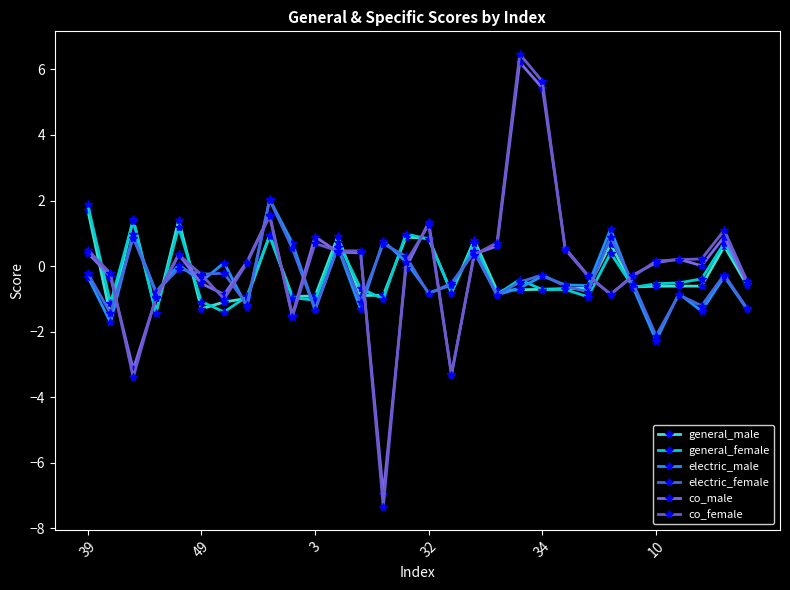

How many data points does each series have?

30